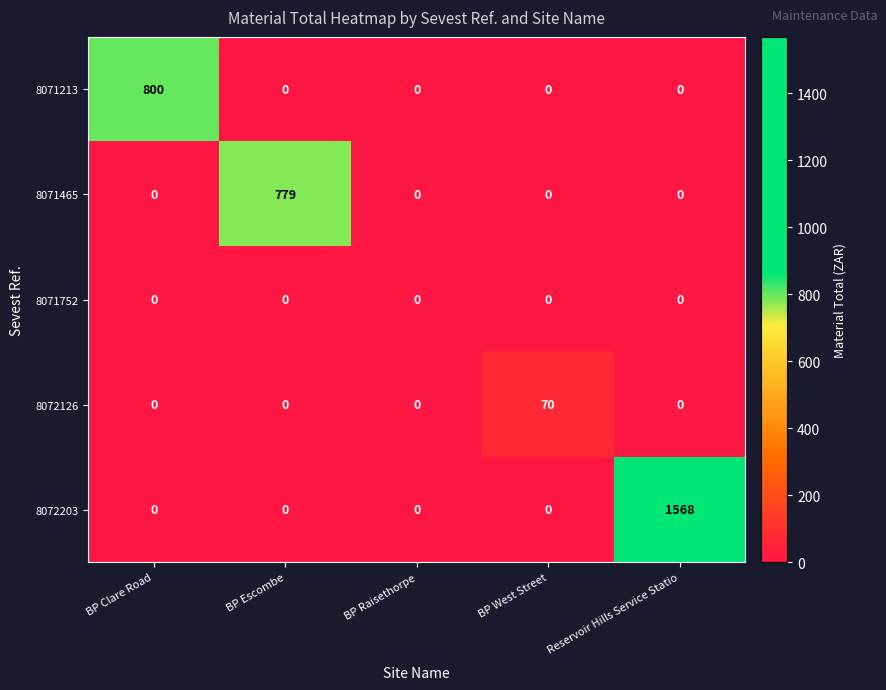

What is the average value of the 8072203 series?

314